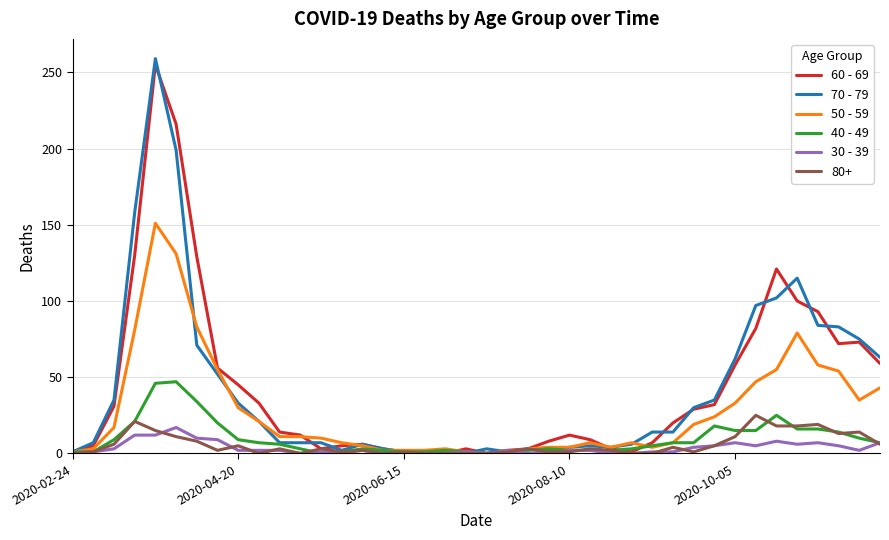

Which series has the widest spread of values?

70 - 79